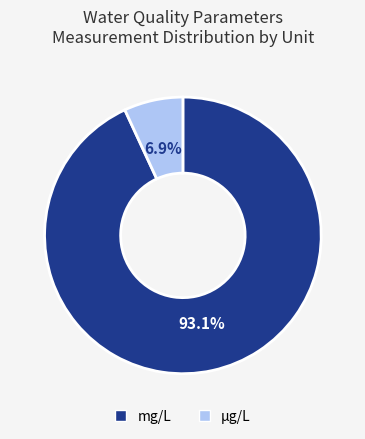

Is there a majority slice in this chart?

Yes